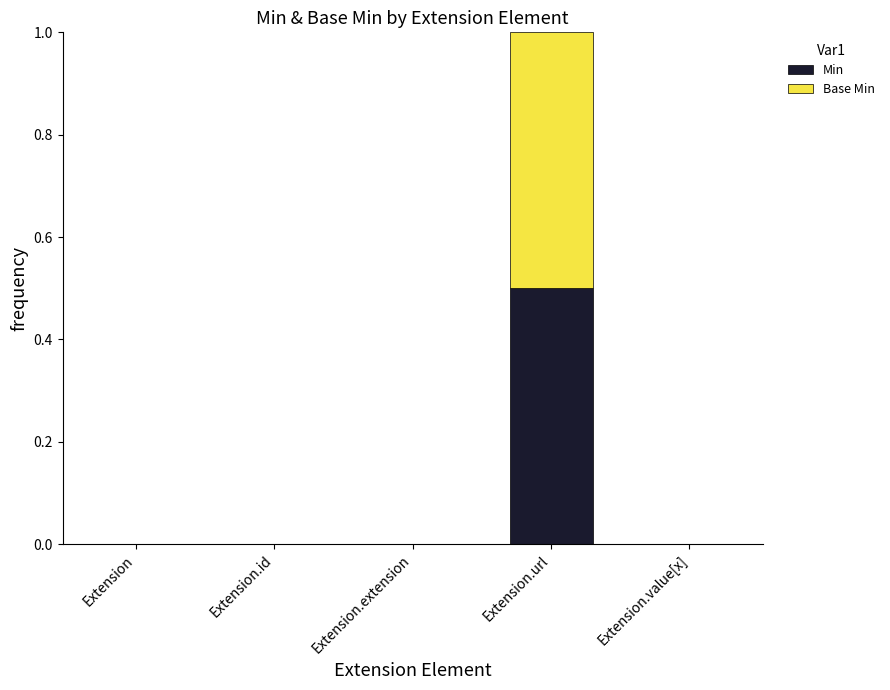

True or false: Min has a value of 0.0 at Extension.

True